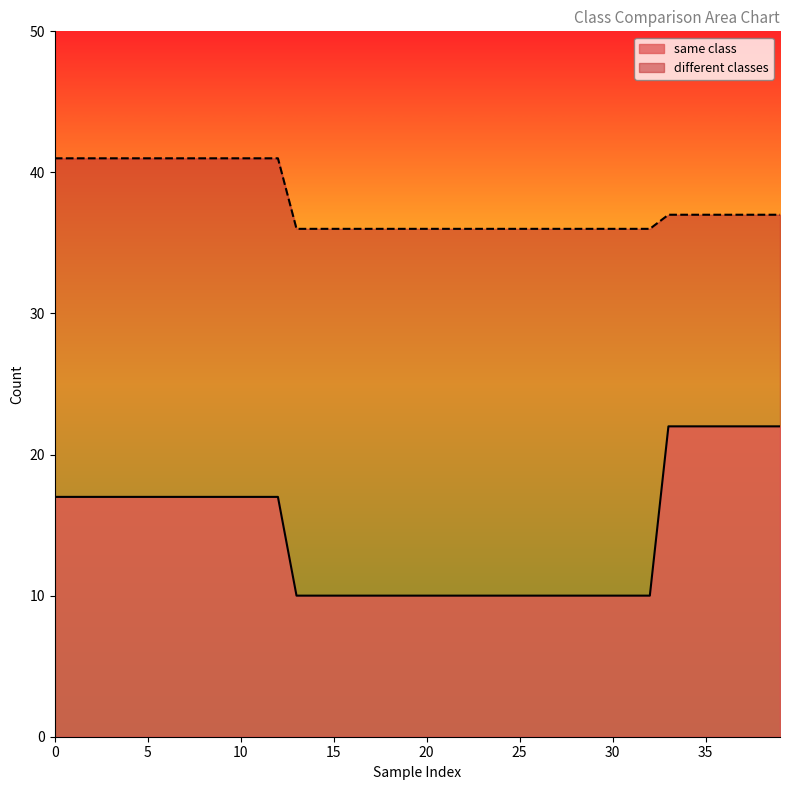

What is the greatest value displayed?

41